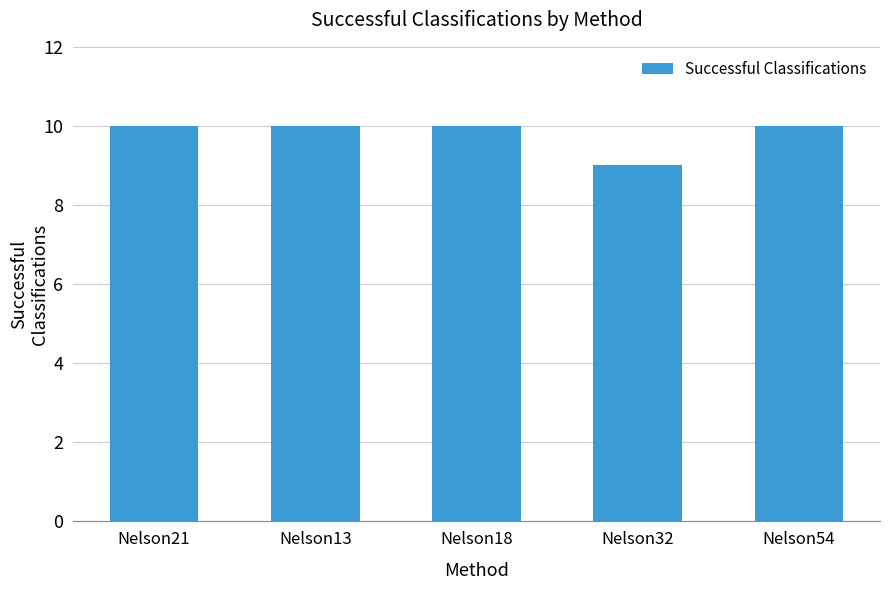

At which category does the chart reach its minimum across all series?

Nelson32